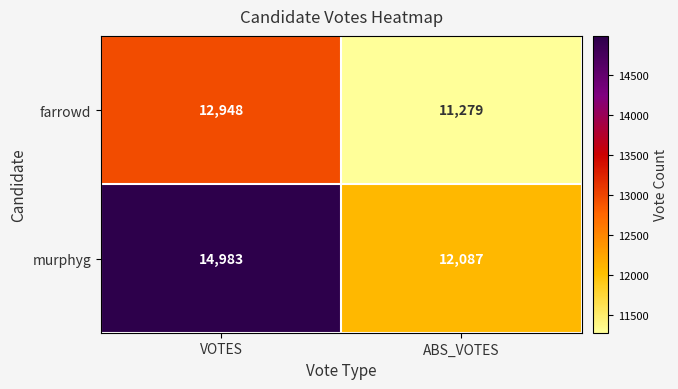

Which series has the widest spread of values?

murphyg